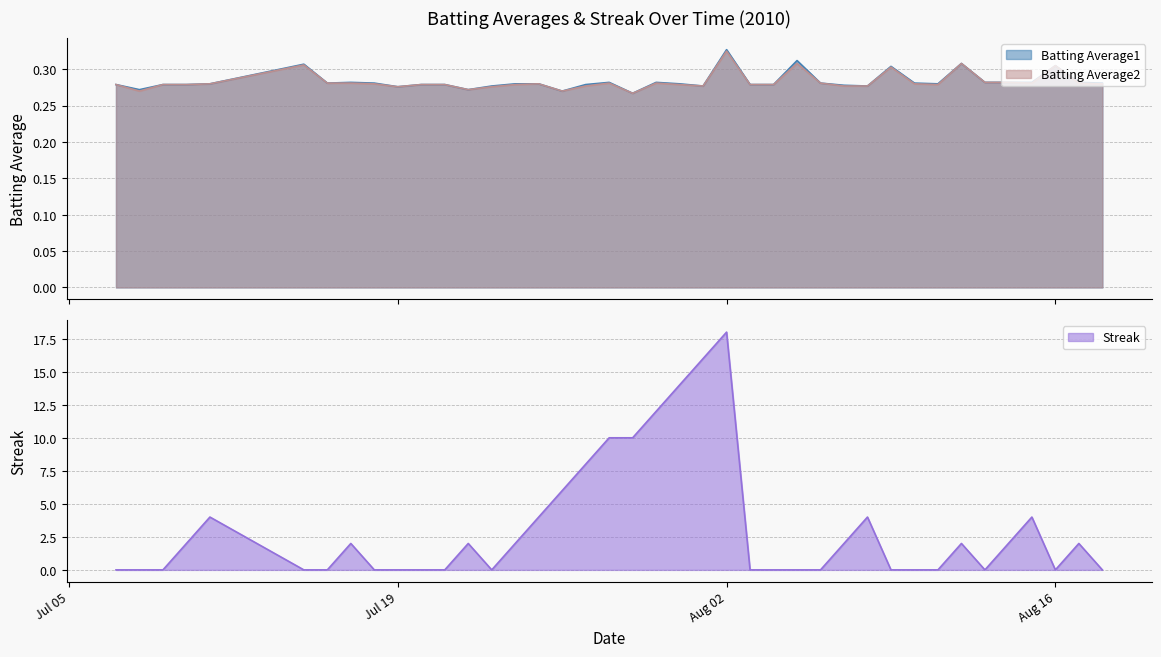

At which label is Batting Average2 closest to 0?

2010-07-29